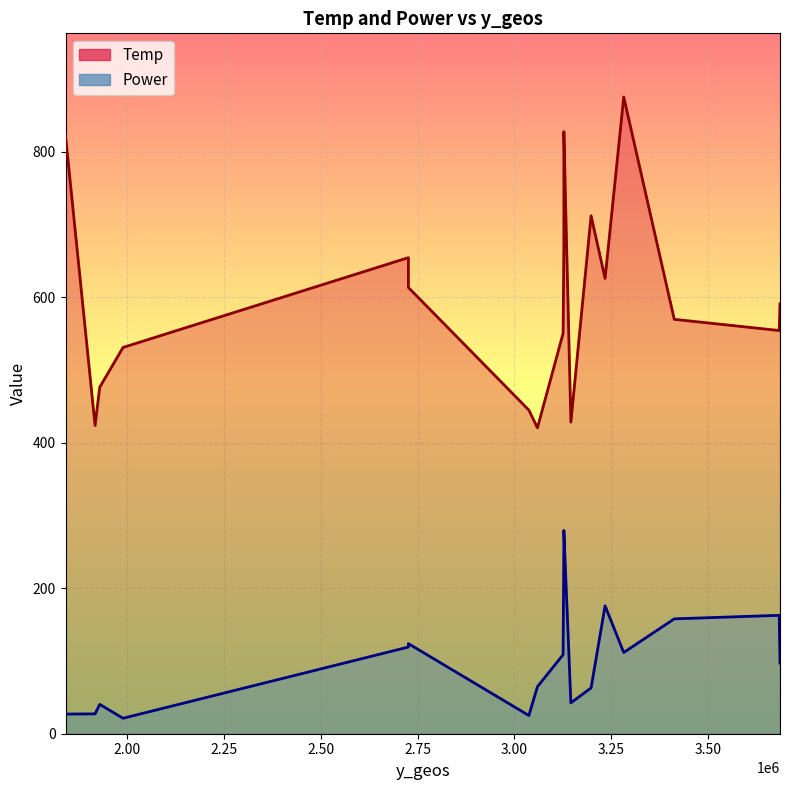

True or false: Power and Temp intersect in this chart.

False